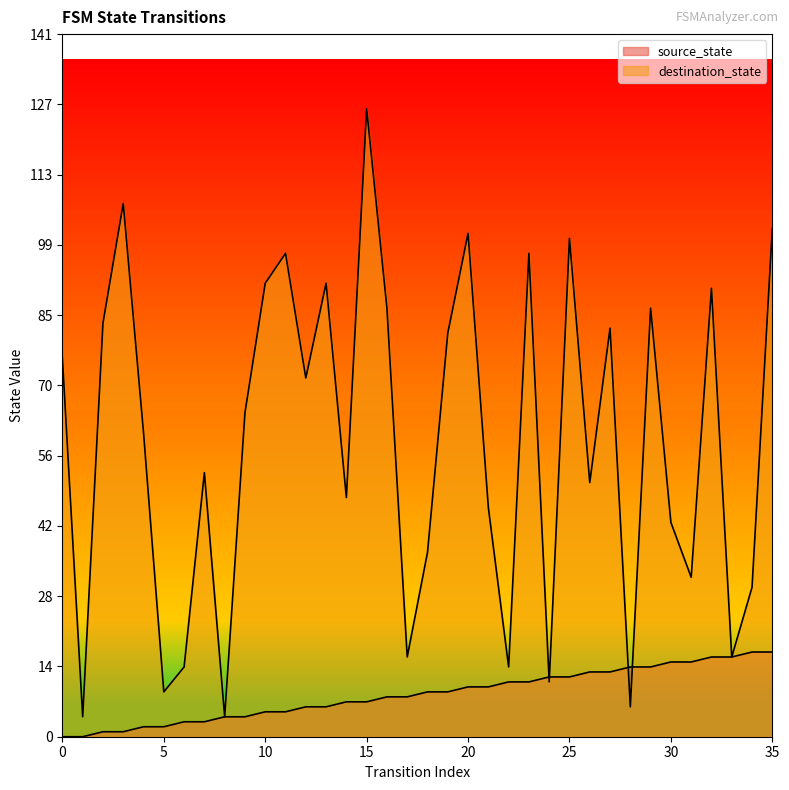

True or false: destination_state and source_state cross at least once.

True